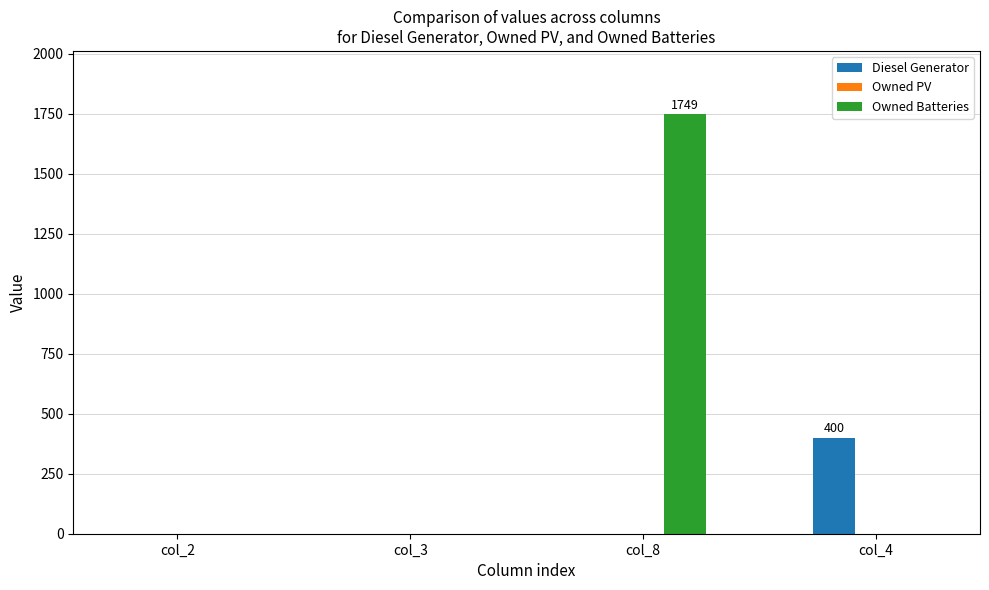

At which category is the sum across all series the highest?

col_8